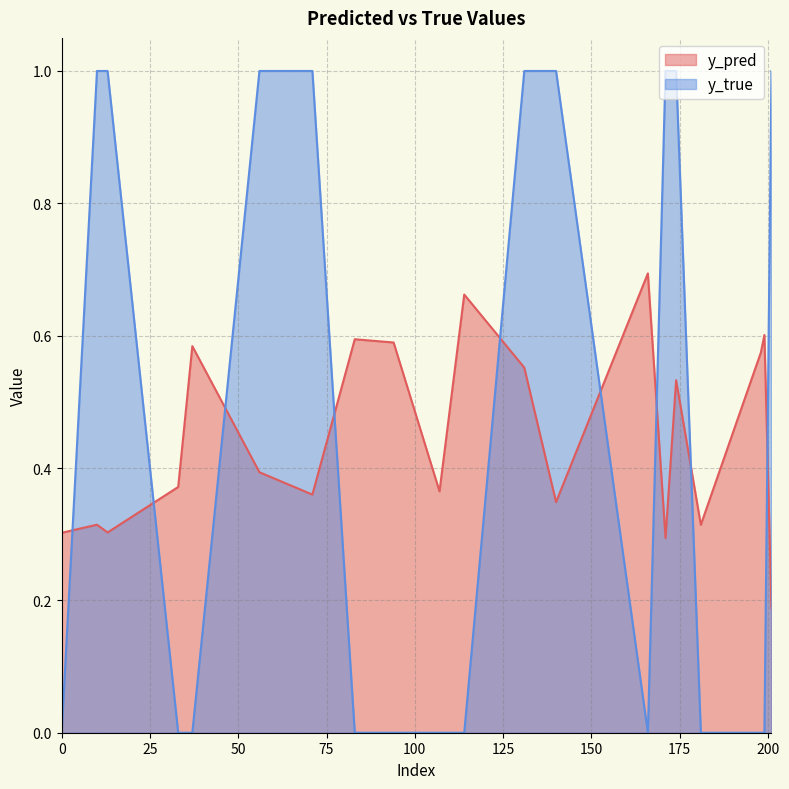

Reading left to right, list all the values displayed in this chart.

y_pred: 0=0.3	10=0.3	13=0.3	33=0.4	37=0.6	56=0.4	71=0.4	83=0.6	94=0.6	107=0.4	114=0.7	131=0.6	140=0.3	166=0.7	171=0.3	174=0.5	181=0.3	198=0.6	199=0.6	201=0.2
y_true: 0=0.0	10=1.0	13=1.0	33=0.0	37=0.0	56=1.0	71=1.0	83=0.0	94=0.0	107=0.0	114=0.0	131=1.0	140=1.0	166=0.0	171=1.0	174=1.0	181=0.0	198=0.0	199=0.0	201=1.0